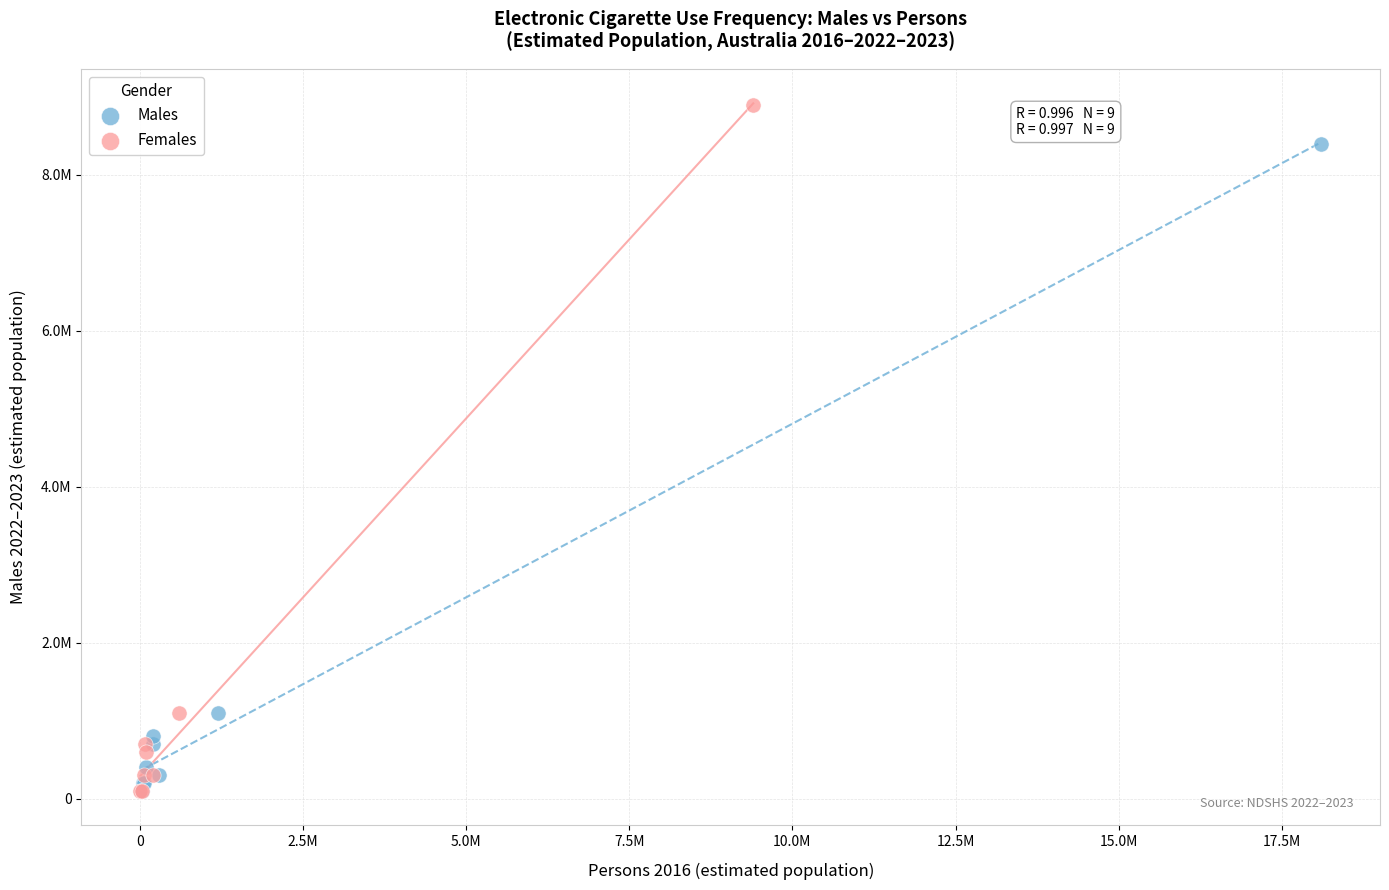

What are all the series names shown in the legend?

Males, Females